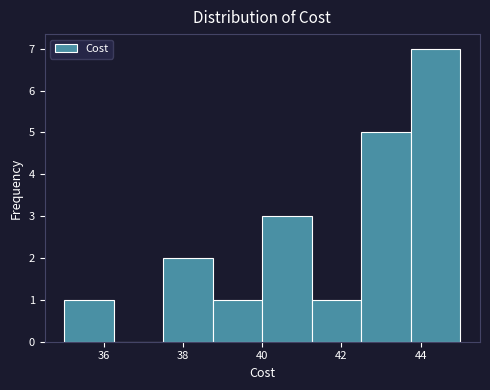

Reading left to right, list every bar in this chart as the range it spans on the x-axis followed by its height. Neither the bar edges nor the heights are printed on the chart, so give them approximately, as read against the axes.

35.00 to 36.25: 1
36.25 to 37.50: 0
37.50 to 38.75: 2
38.75 to 40.00: 1
40.00 to 41.25: 3
41.25 to 42.50: 1
42.50 to 43.75: 5
43.75 to 45.00: 7